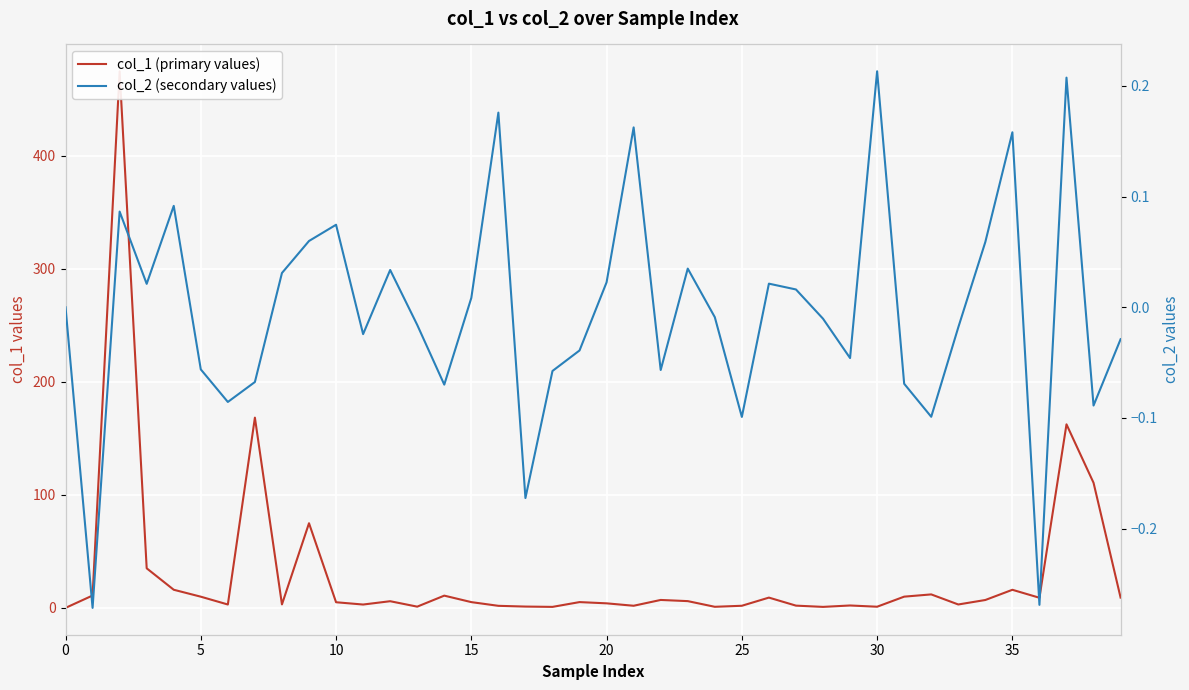

The value of col_1 (primary values) at 9 is 50.7. True or false?

False